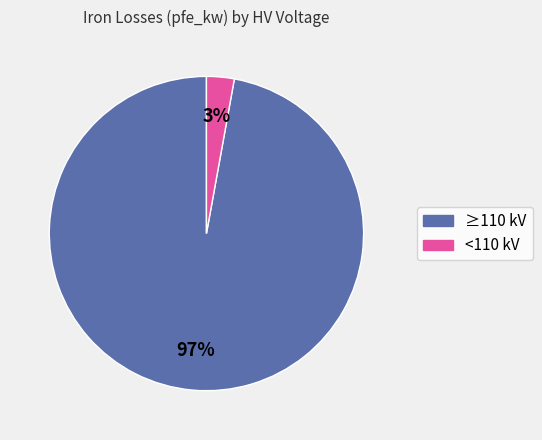

To the nearest percent, what is the difference between the largest and smallest slice percentages?

94%